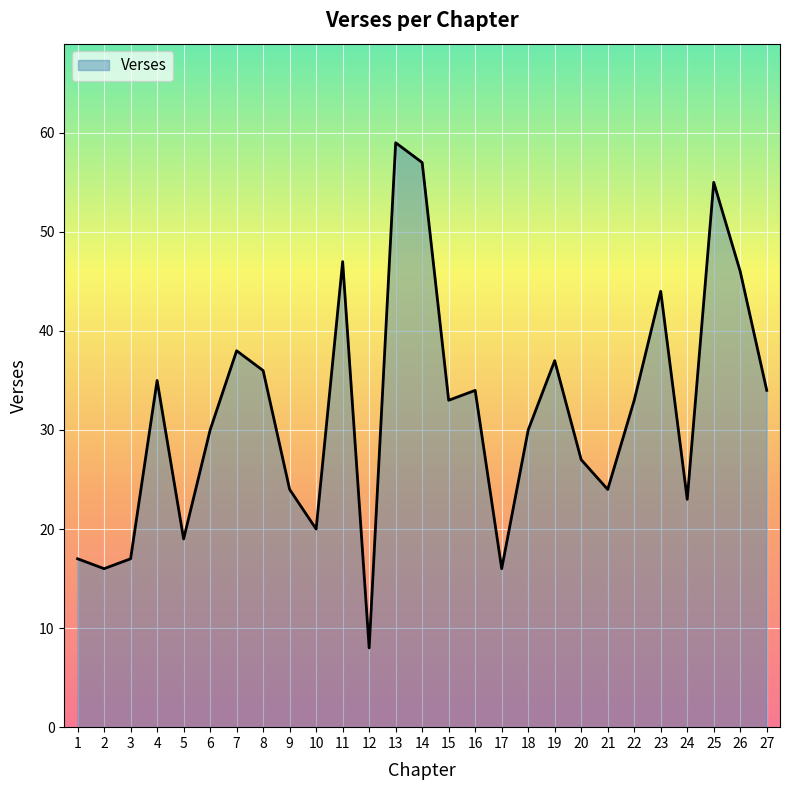

What is the approximate value at 21, to the nearest 5?

25